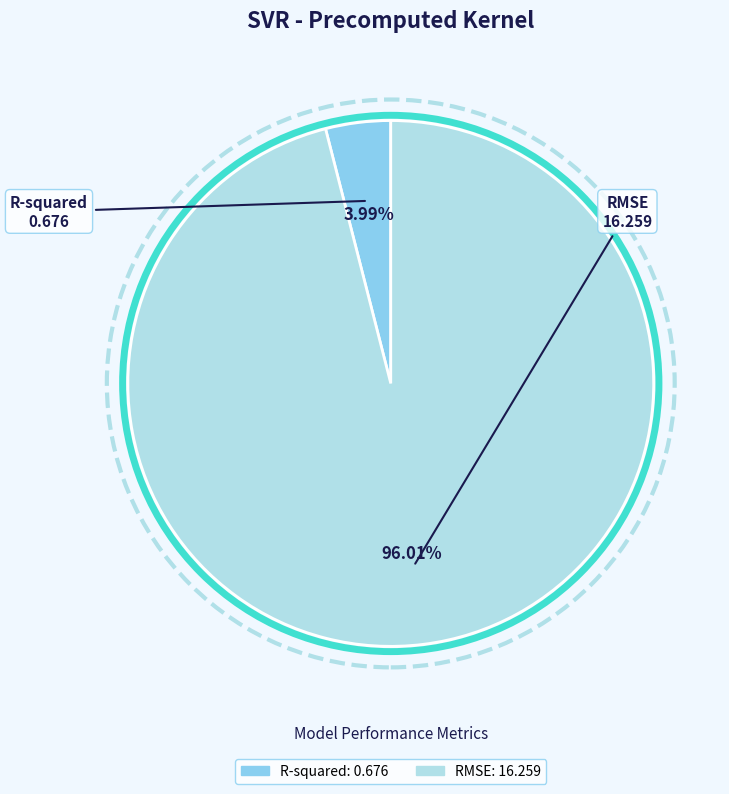

What is the smallest slice in the pie chart?

R-squared